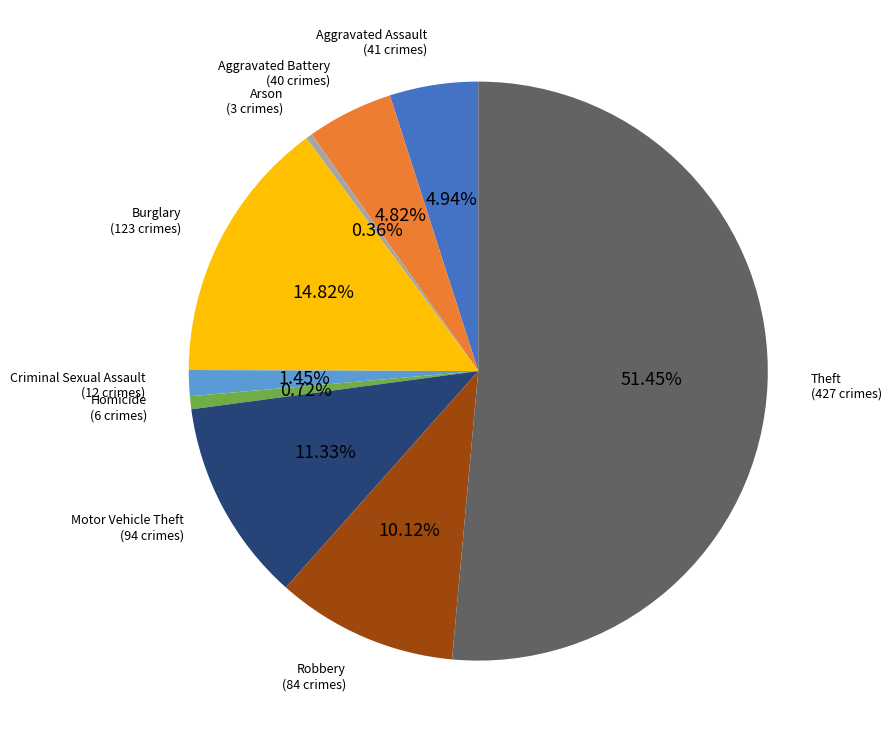

Count the number of slices in the pie.

9